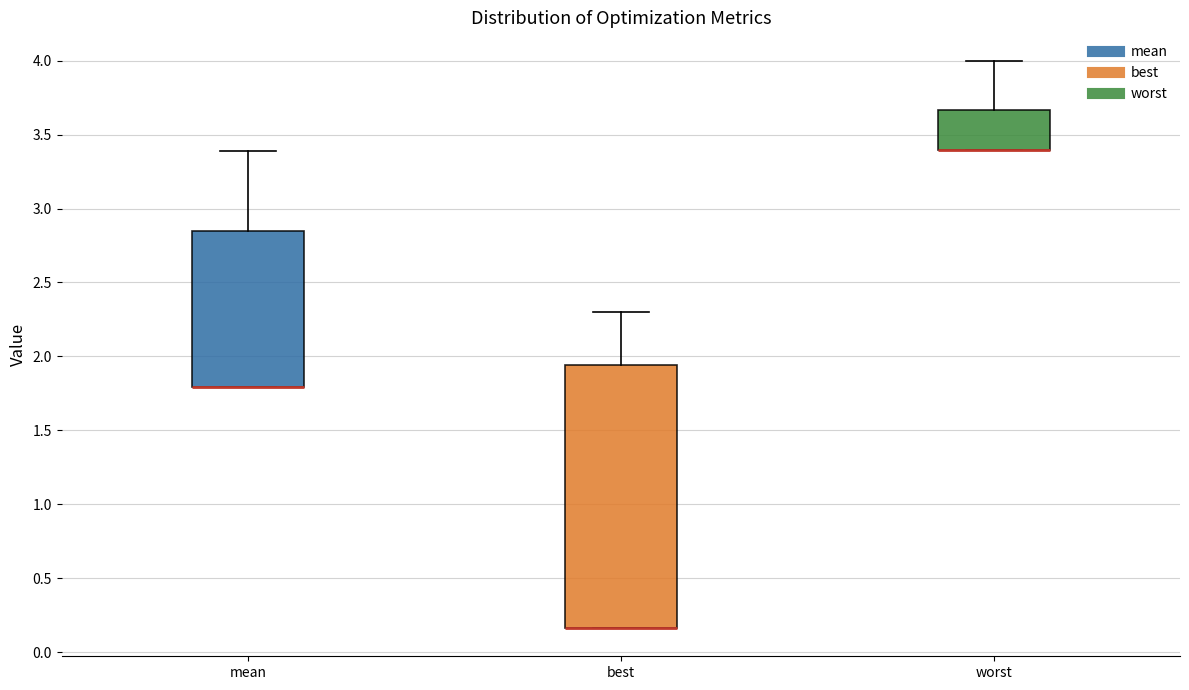

Reading left to right, read every box against the y-axis: the position of its median line, the range the box covers, and the ends of its whiskers. The values are not printed on the chart, so give them approximately, as read against the axis.

mean: median 1.80 (drawn on the box's lower edge), box 1.80 to 2.85, whiskers 1.80 to 3.40
best: median 0.15 (drawn on the box's lower edge), box 0.15 to 1.95, whiskers 0.15 to 2.30
worst: median 3.40 (drawn on the box's lower edge), box 3.40 to 3.65, whiskers 3.40 to 4.00